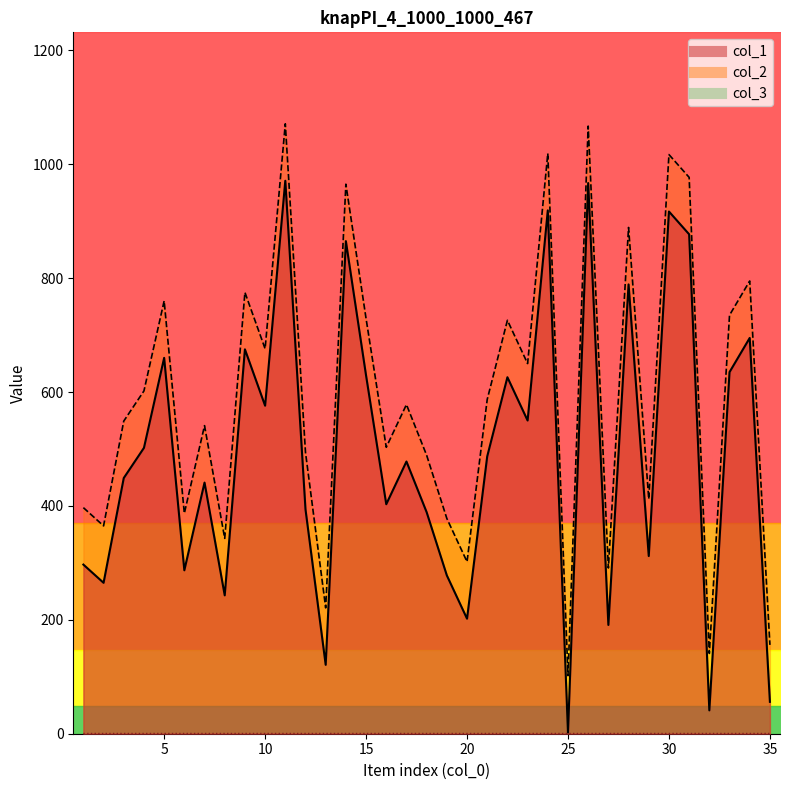

Reading left to right, what are all the values shown in this chart?

col_1: 1=297	2=265	3=449	4=502	5=660	6=287	7=441	8=243	9=675	10=576	11=971	12=394	13=121	14=865	15=629	16=403	17=478	18=389	19=278	20=202	21=487	22=626	23=550	24=919	25=2	26=967	27=191	28=789	29=312	30=917	31=877	32=41	33=635	34=695	35=56
col_2: 1=397	2=365	3=549	4=602	5=760	6=387	7=541	8=343	9=775	10=676	11=1071	12=494	13=221	14=965	15=729	16=503	17=578	18=489	19=378	20=302	21=587	22=726	23=650	24=1019	25=102	26=1067	27=291	28=889	29=412	30=1017	31=977	32=141	33=735	34=795	35=156